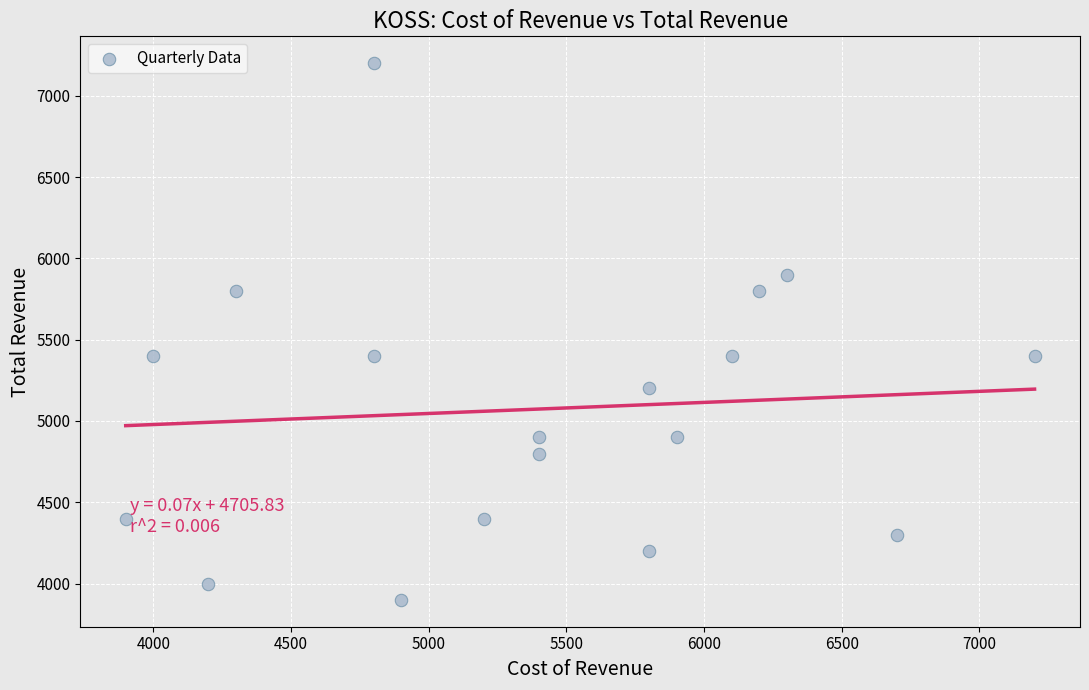

What is the range of X values (max minus min)?

3300